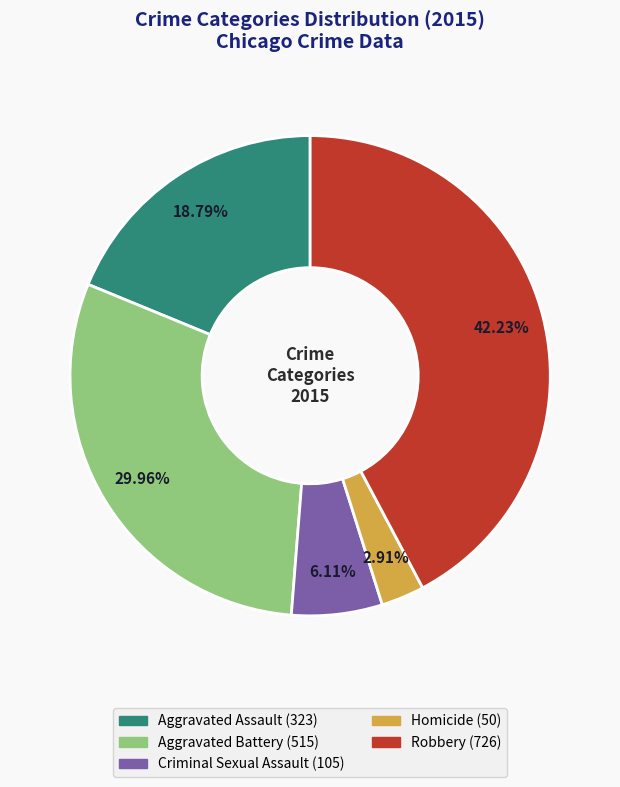

How many slices are in this pie chart?

5